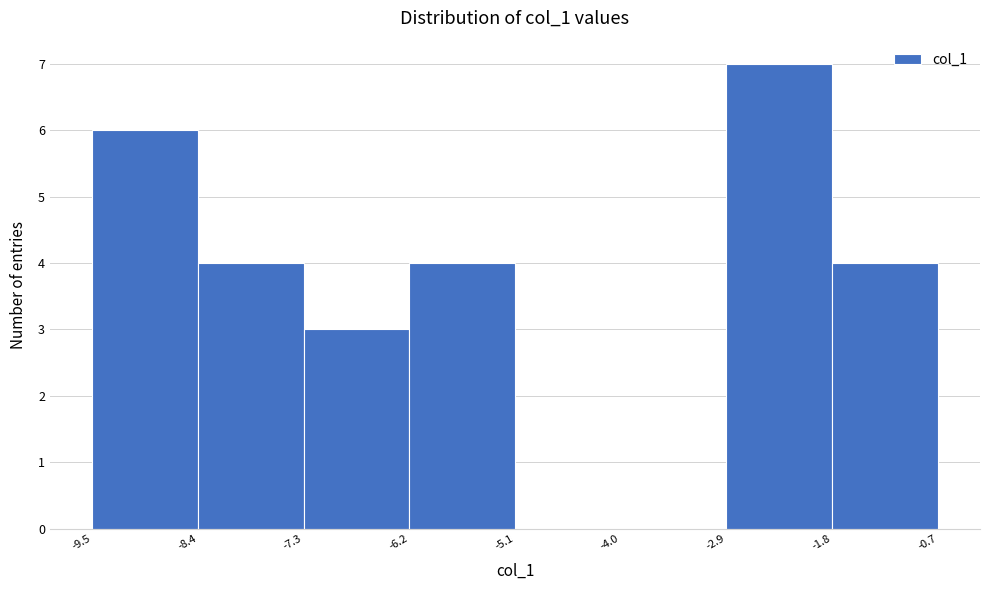

How tall is the bar that spans -1.8 to -0.7 on the x-axis? The values are not printed on the chart, so give them approximately, as read against the axis.

4